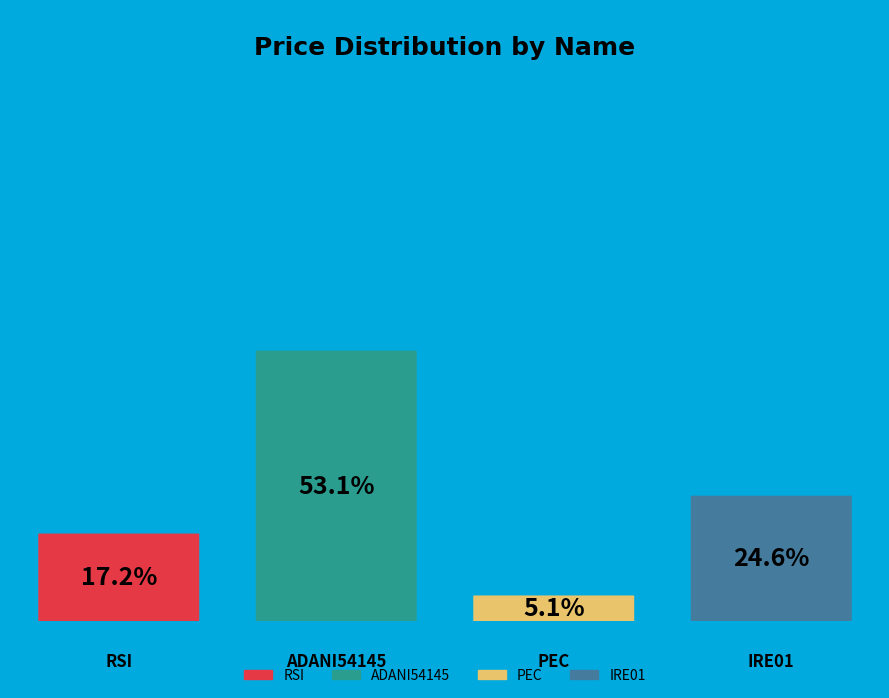

What is the ratio of the value at ADANI54145 to the value at IRE01?

2.2